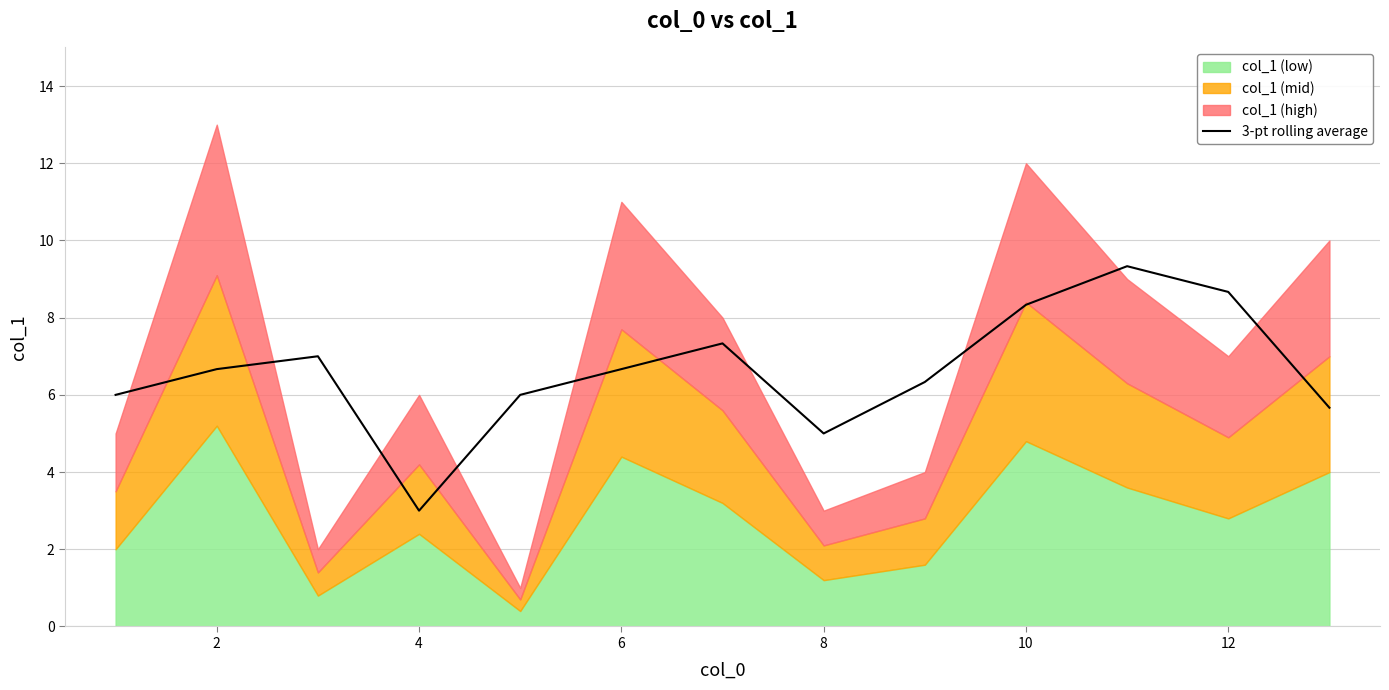

The 3-pt rolling average series shows 2.9 at 10. True or false?

False